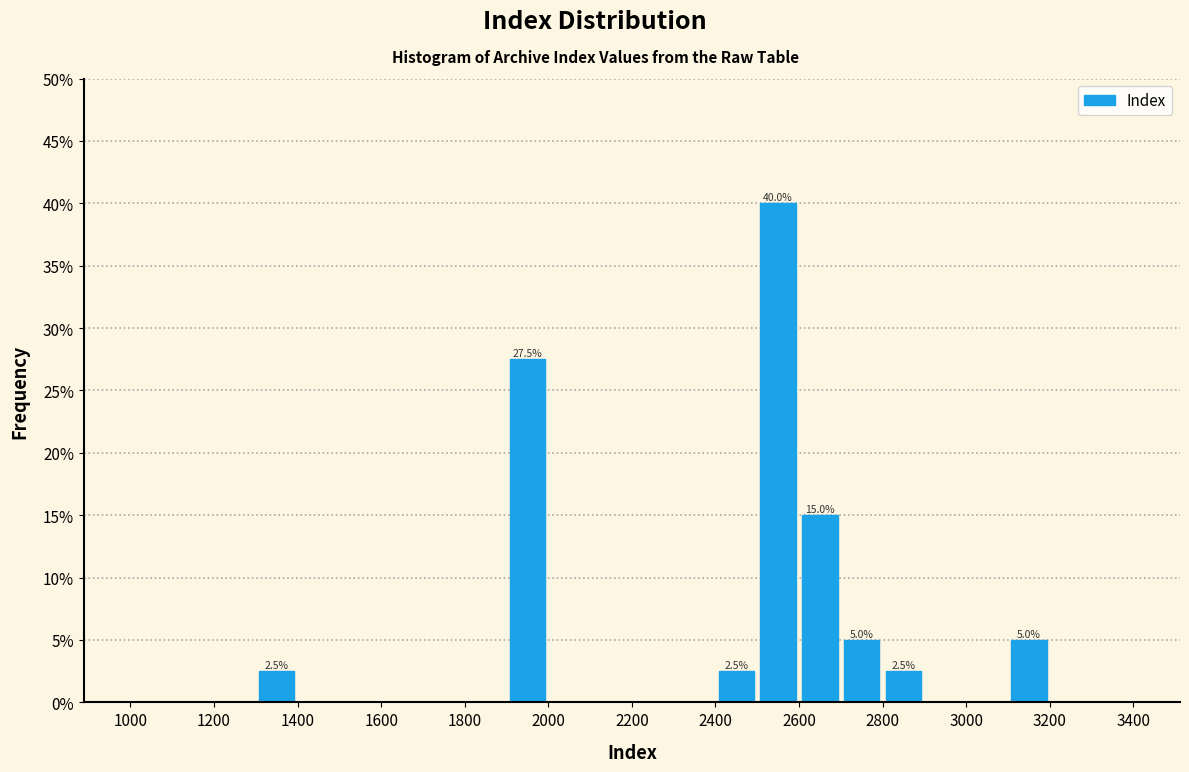

Over which range of the x-axis is the bar tallest?

2500 to 2600